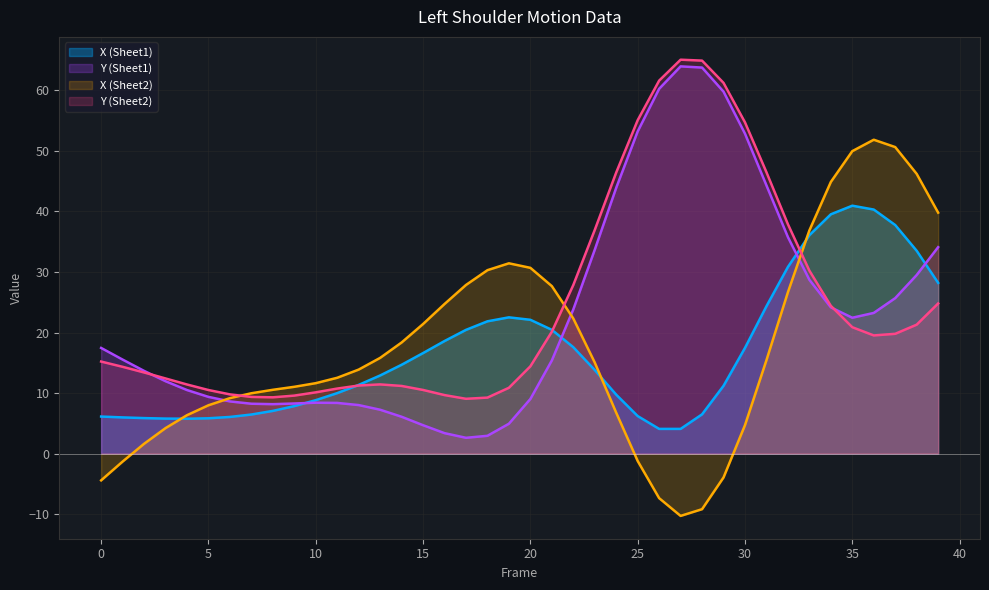

What is the maximum value for Y (Sheet1)?

64.0